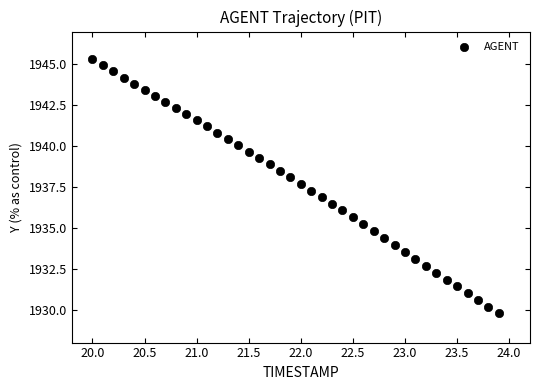

What is the range of X values (max minus min)?

3.9